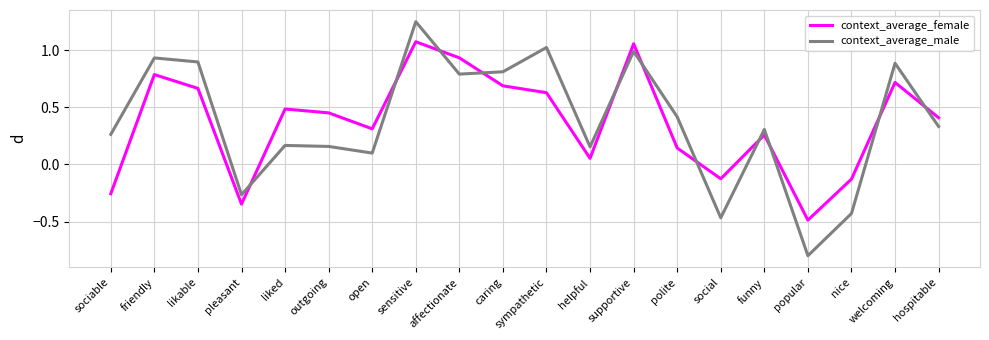

Does the chart display data point markers on the line(s)?

No